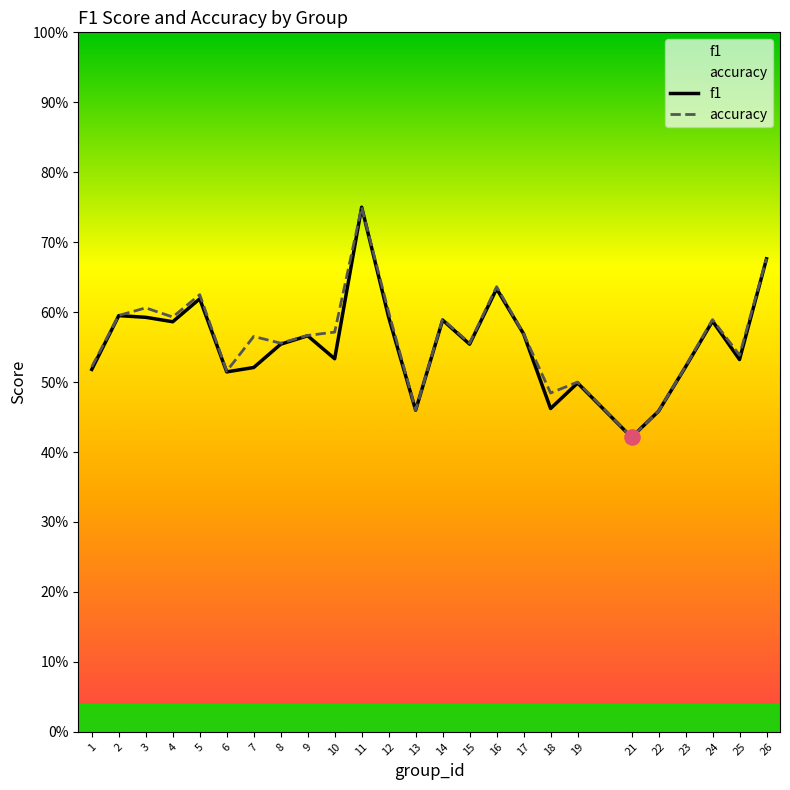

At how many categories does at least one series exceed 0?

25